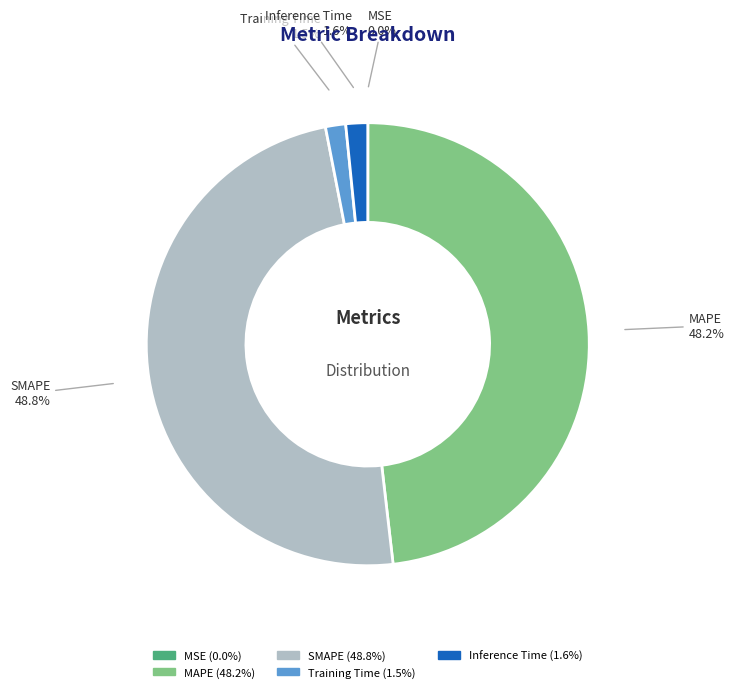

To the nearest percent, what is the combined percentage of SMAPE and Training Time?

50%